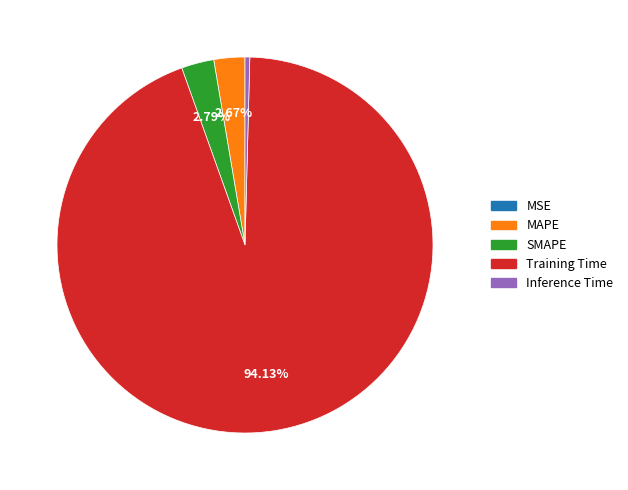

Does Training Time account for over 50% of the chart?

Yes